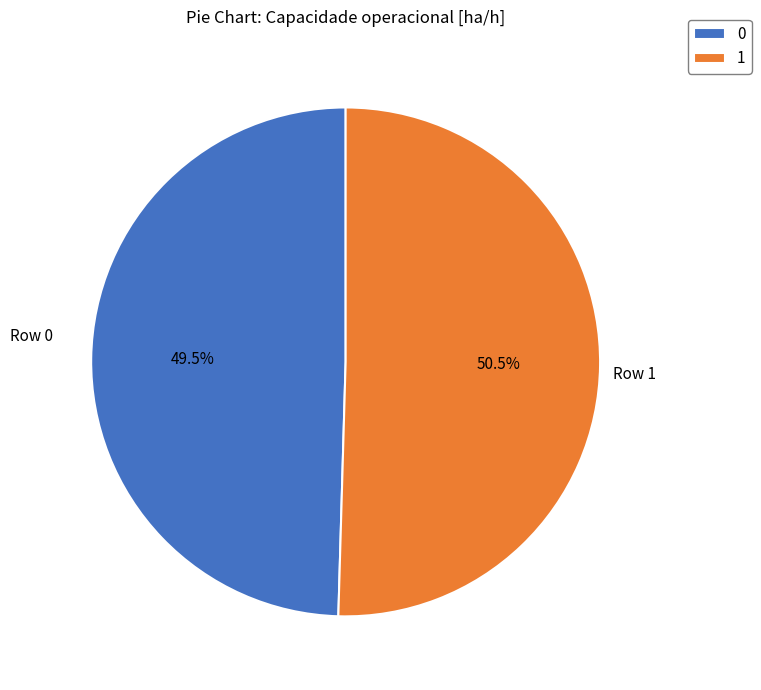

What is the largest slice in the pie chart?

1